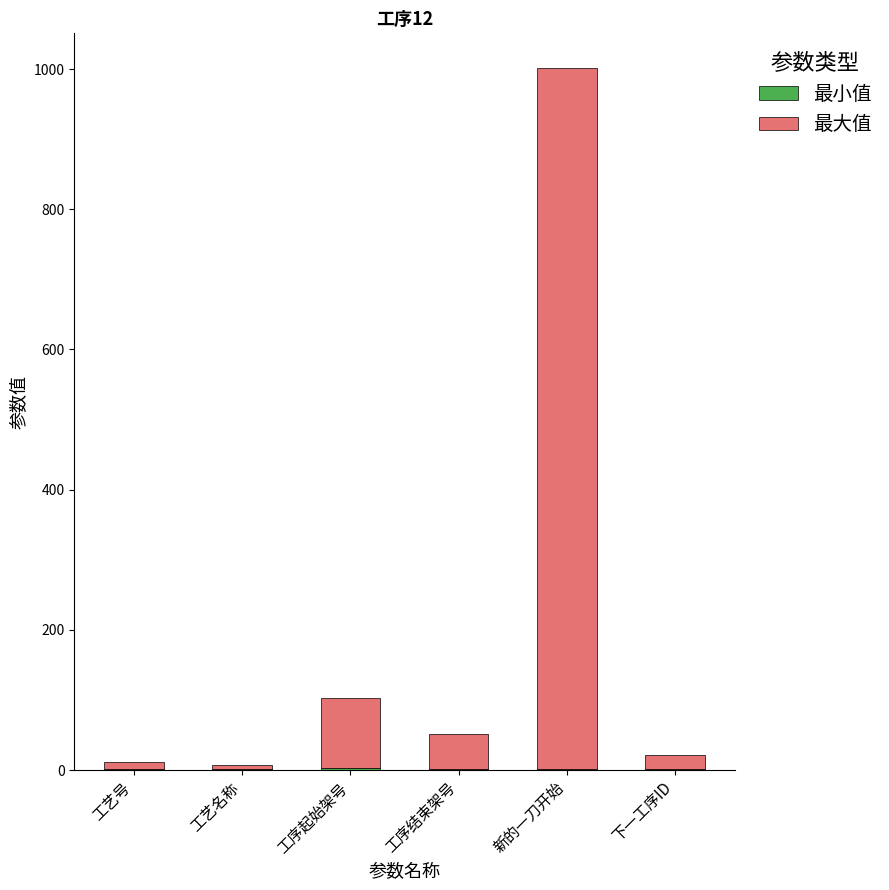

At which category is the sum across all series the highest?

新的一刀开始